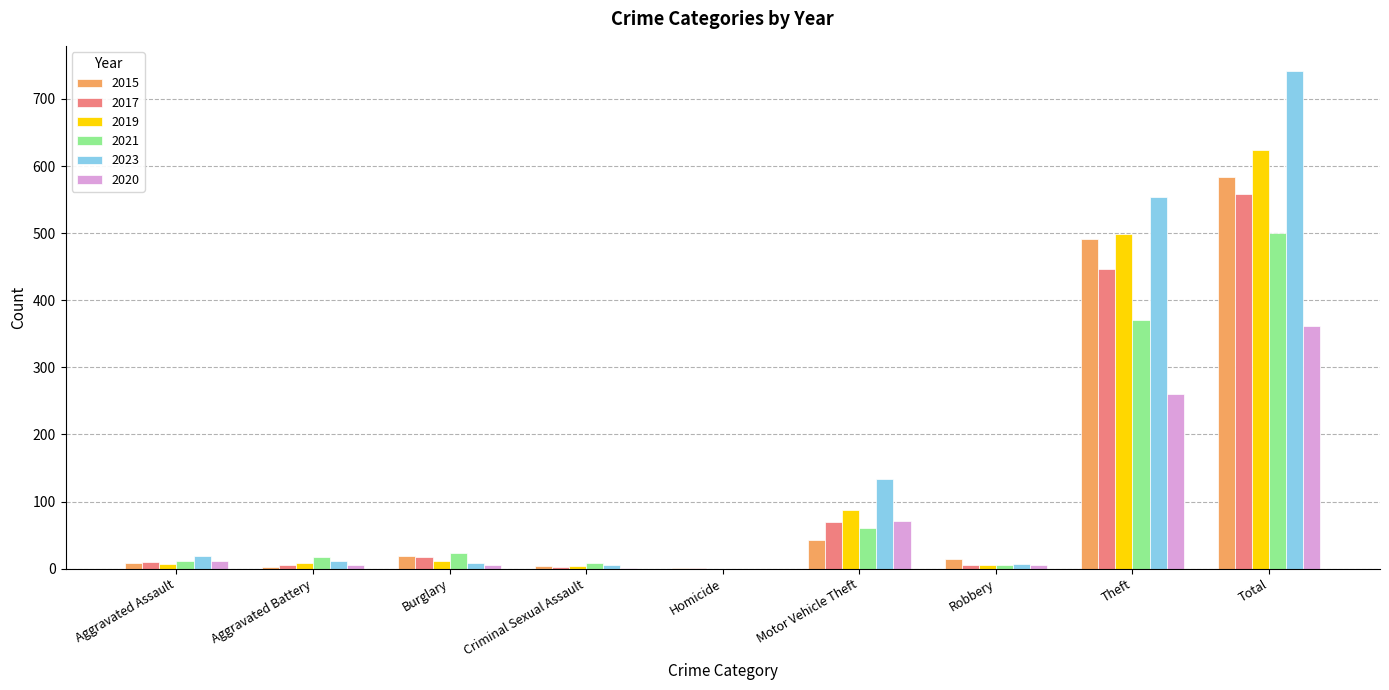

Which series has the largest total across all categories?

2023